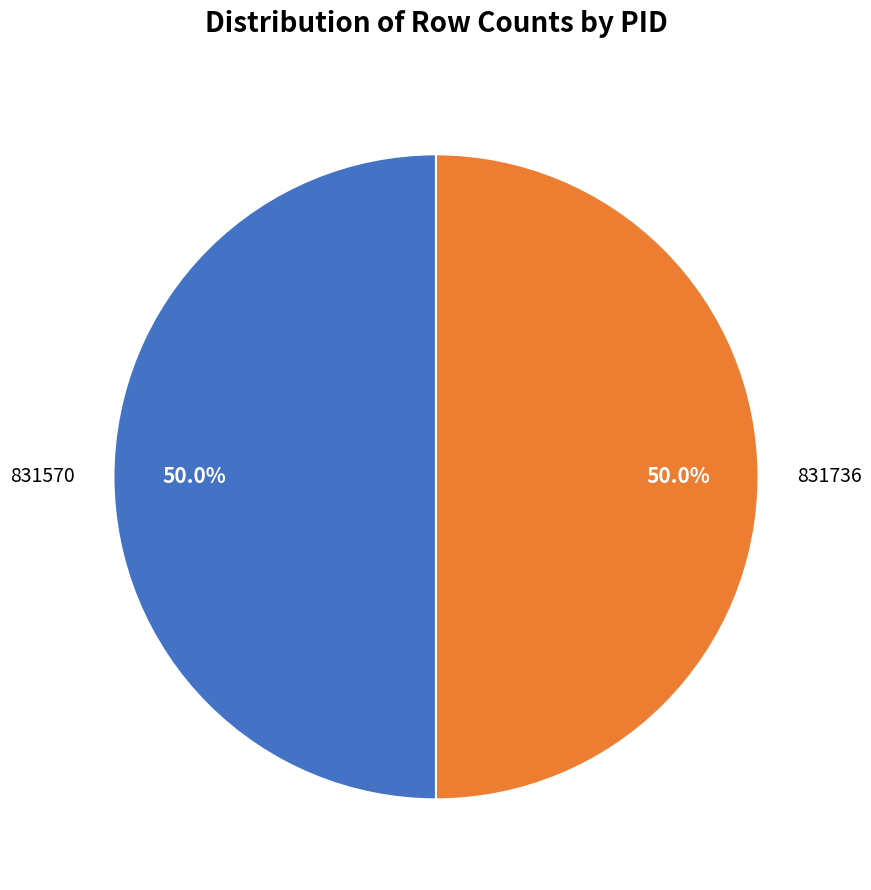

What is the ratio of the value at 831570 to the value at 831736?

1.0